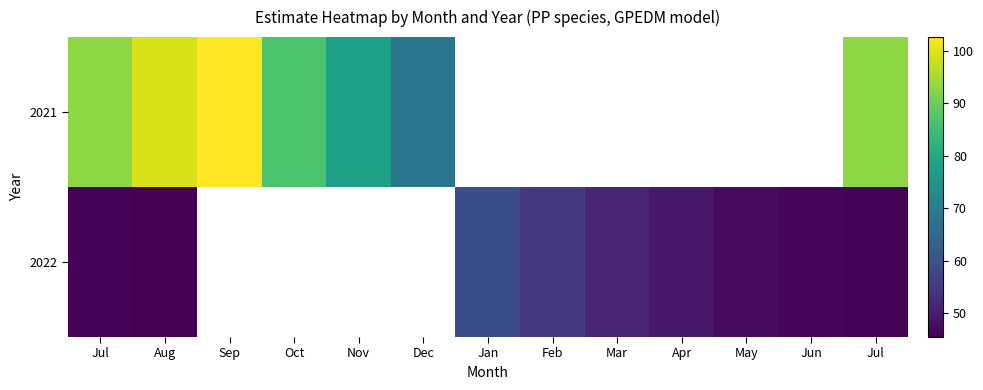

How many values in 2021 are above zero?

7